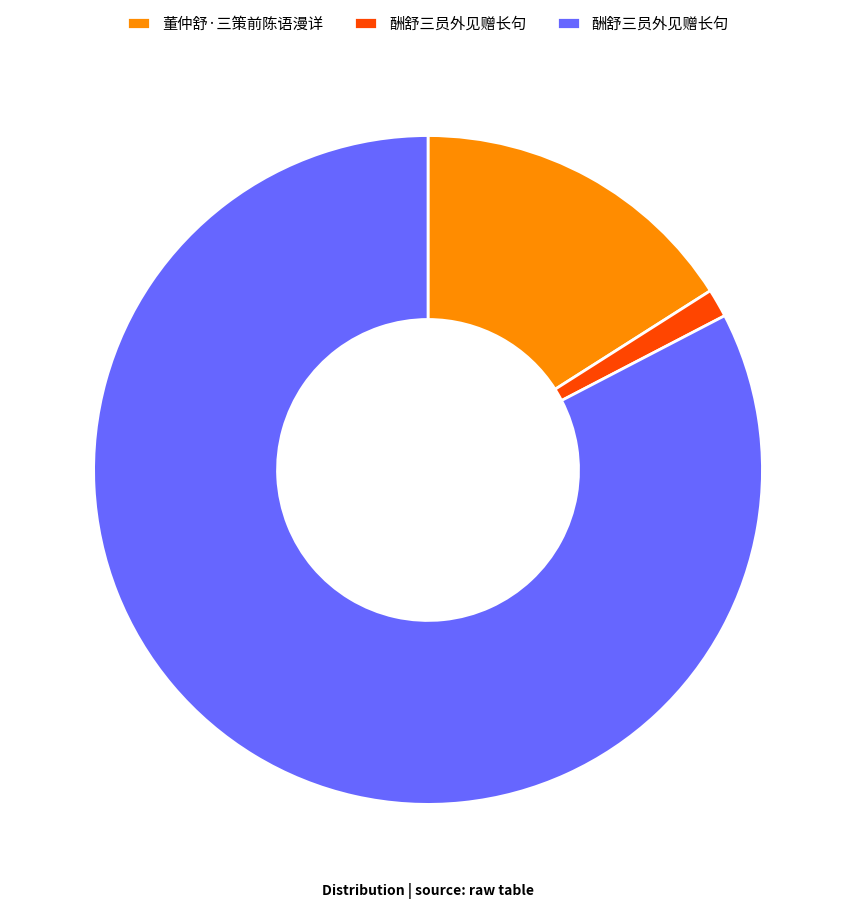

Is there a majority slice in this chart?

Yes